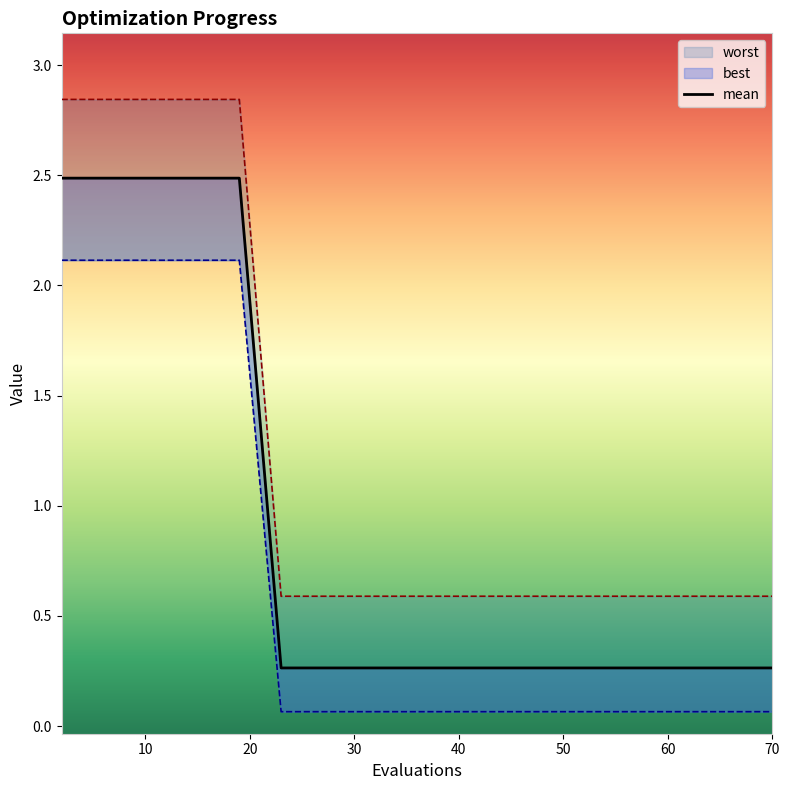

True or false: mean and worst intersect in this chart.

False